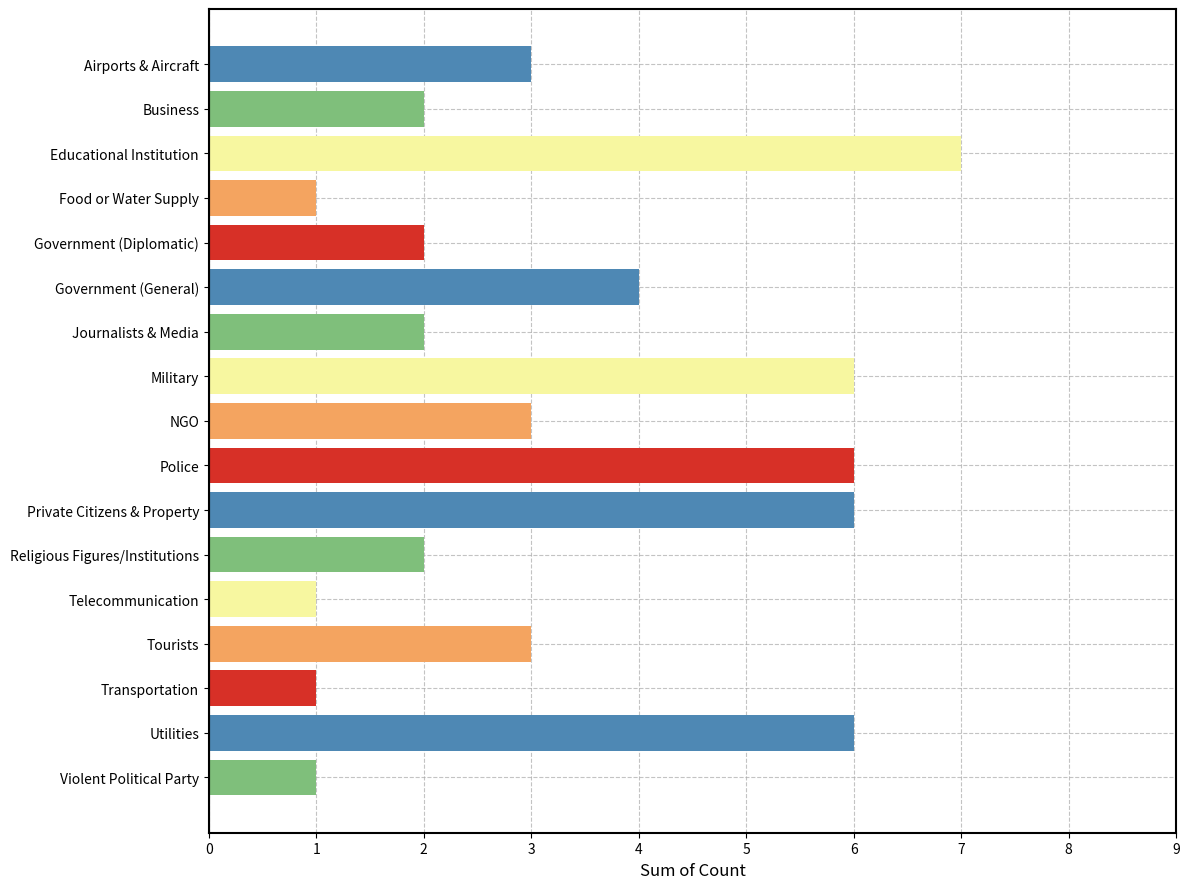

What value does the data have at NGO?

3